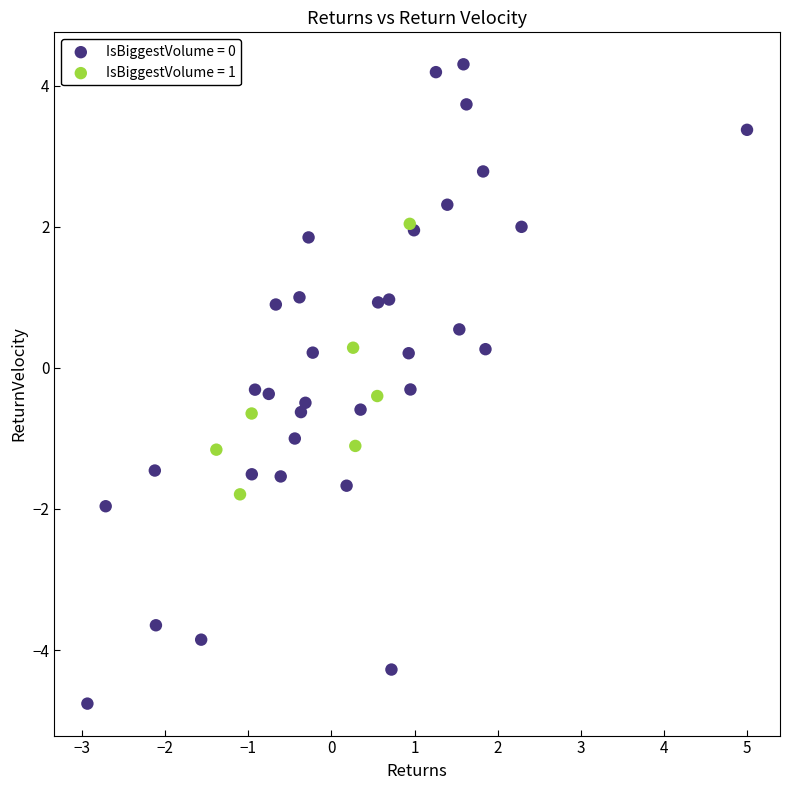

Which series has the largest Y range (max minus min)?

IsBiggestVolume = 0